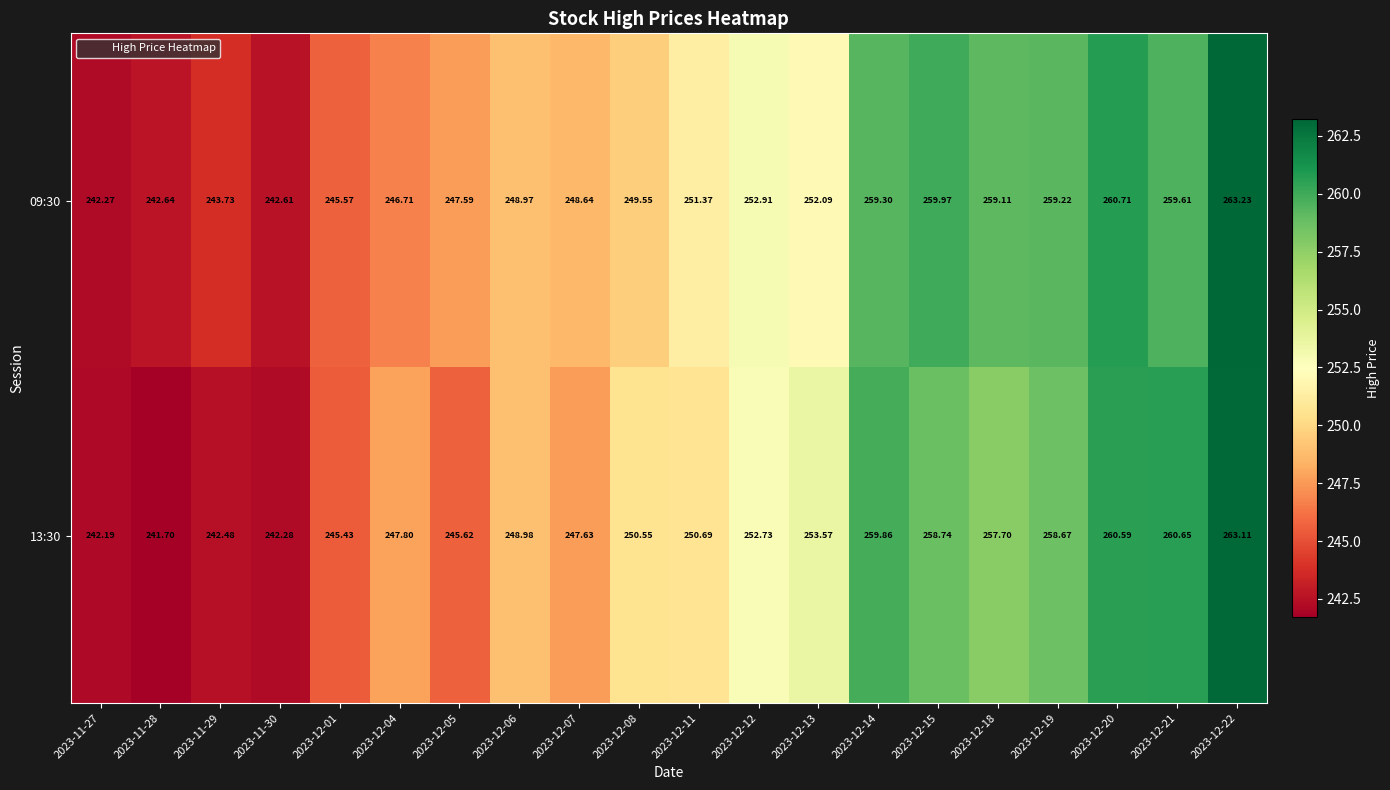

List the series in order of their peak value, highest first.

09:30, 13:30